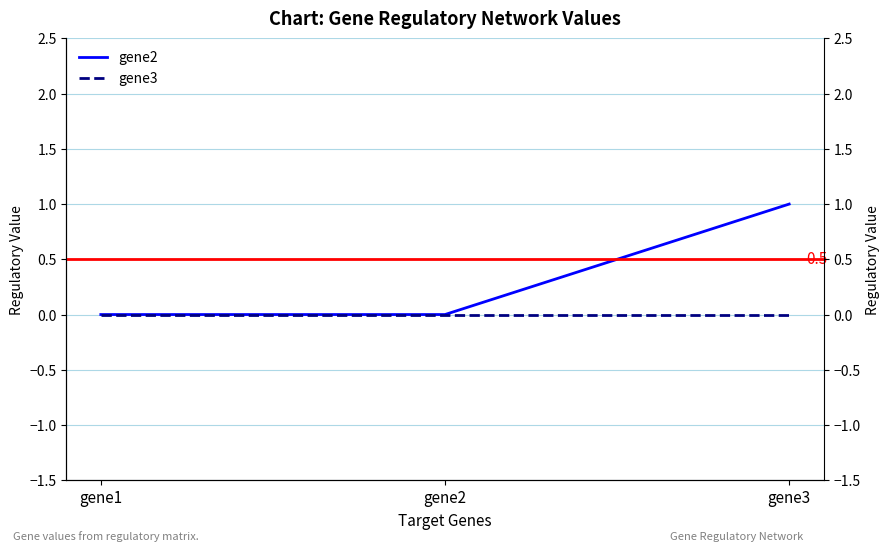

Rank the series by their average value, from highest to lowest.

gene2, gene3